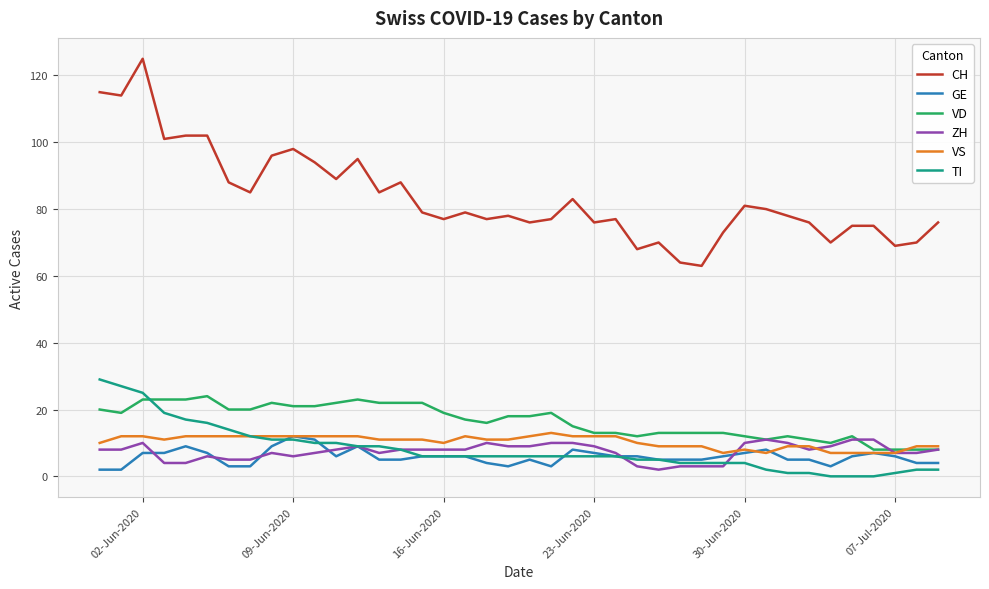

True or false: VD and TI intersect in this chart.

True